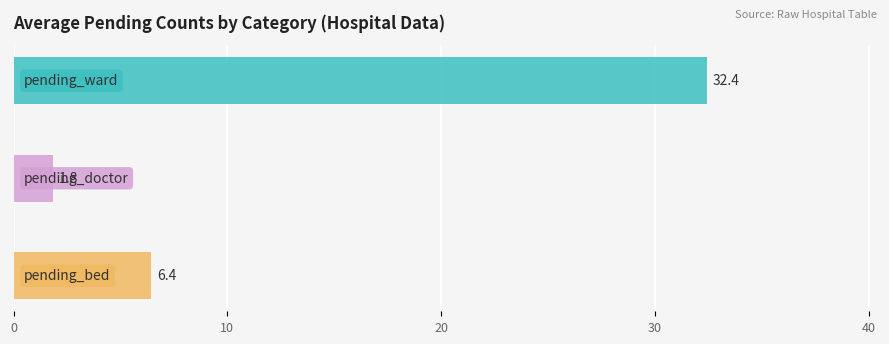

What is the approximate value of pending_ward at 18, to the nearest 50?

50